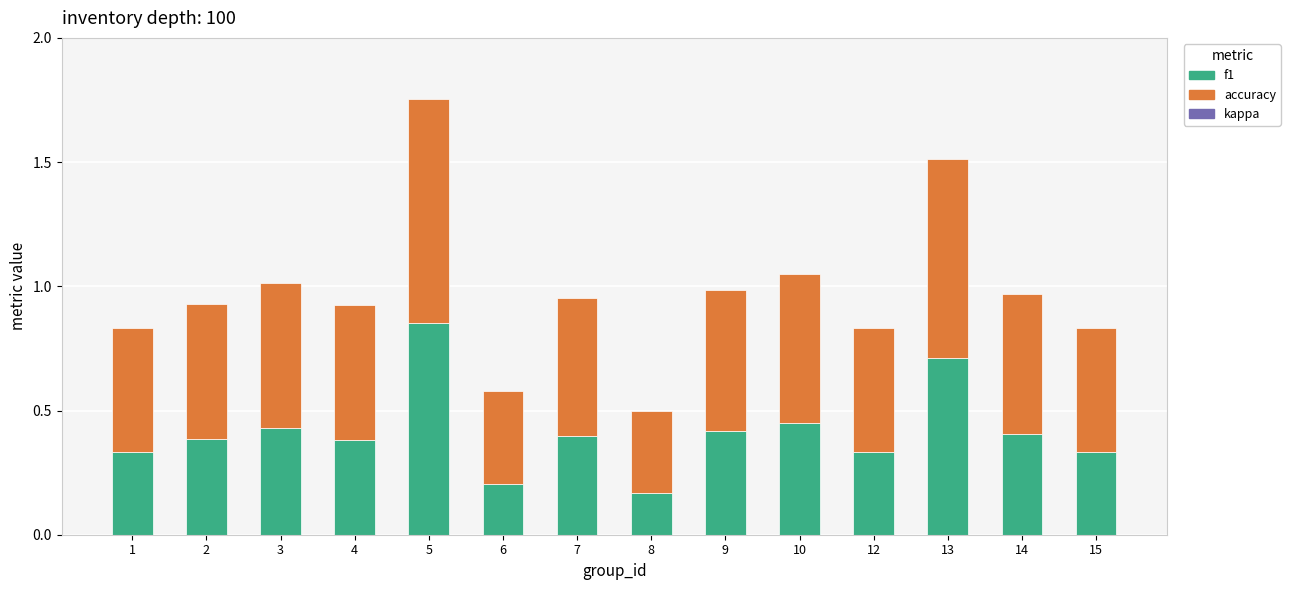

What is the sum of all f1 values?

5.8